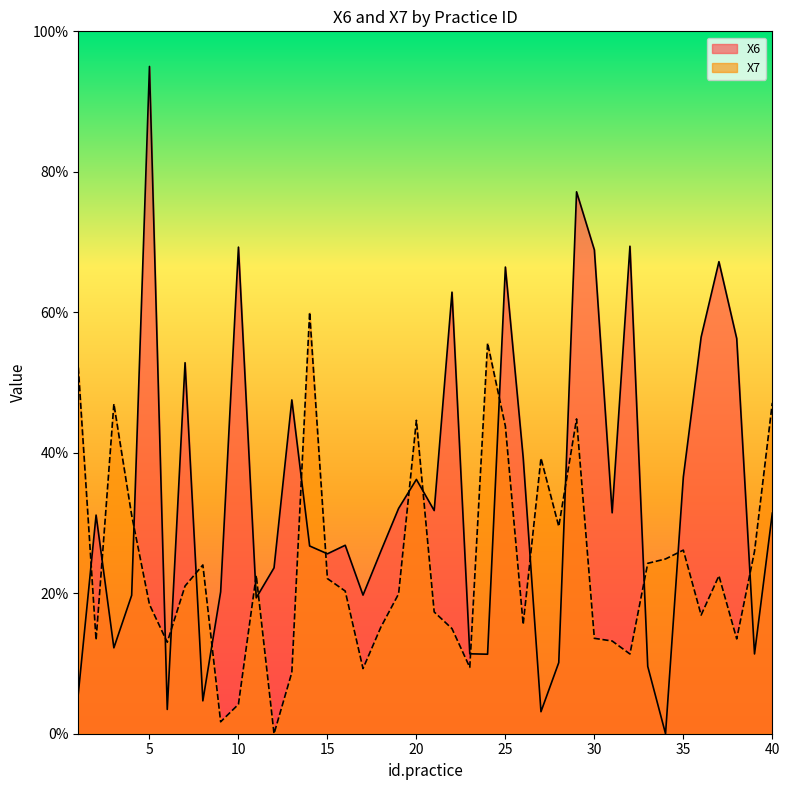

How many lines are shown in the chart?

2